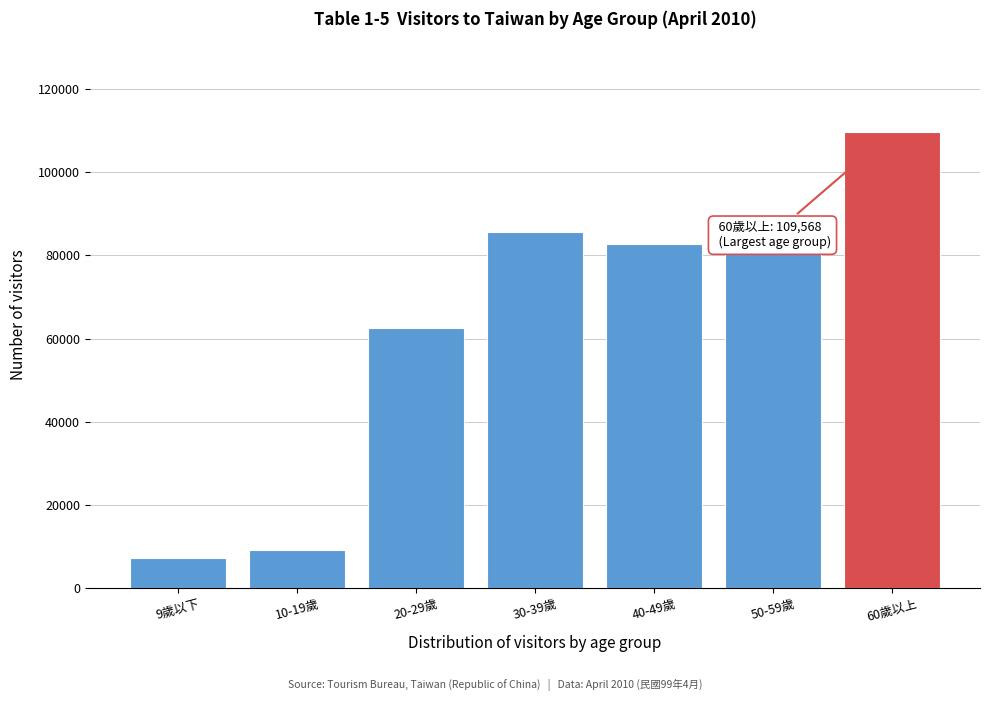

Reading left to right, what are all the values shown in this chart?

9歲以下=7192	10-19歲=9206	20-29歲=62449	30-39歲=85596	40-49歲=82715	50-59歲=80457	60歲以上=109568